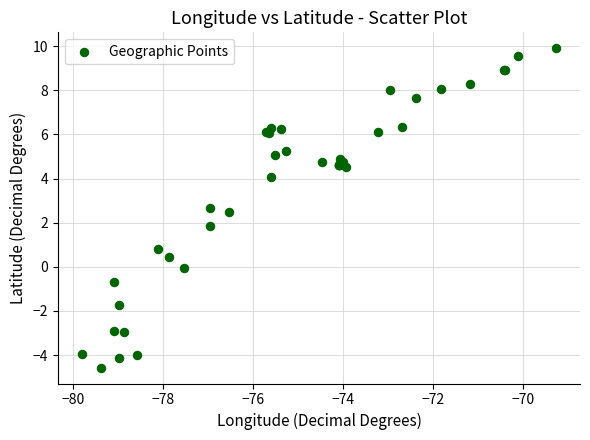

What Y value in the scatter plot is closest to 2?

1.8